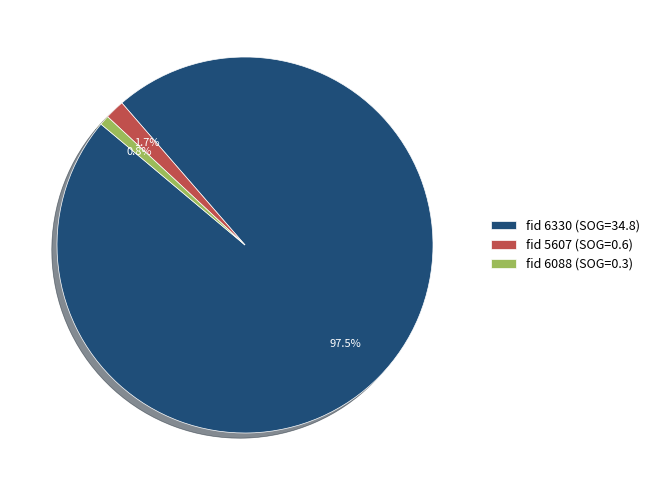

What is the majority slice?

fid 6330 (SOG=34.8)